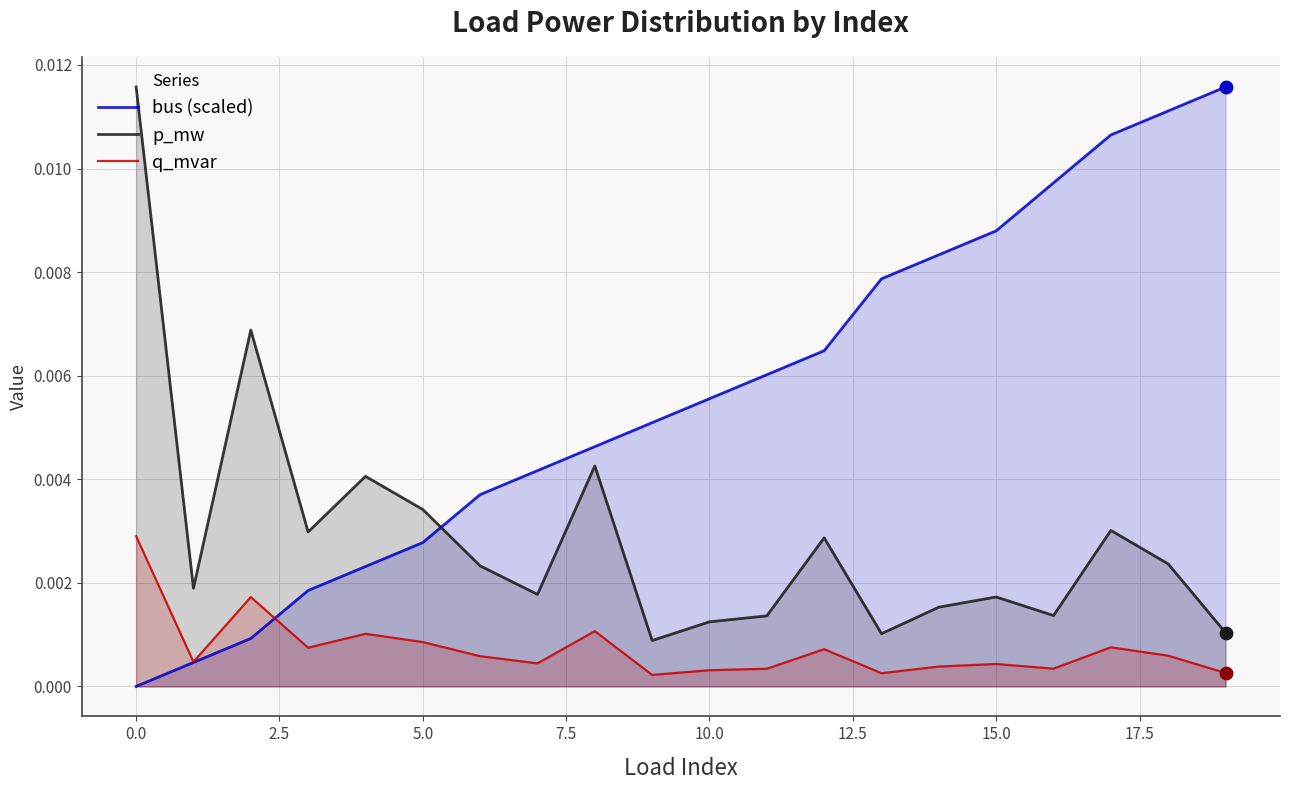

Rank the series by their average value, from highest to lowest.

bus (scaled), p_mw, q_mvar